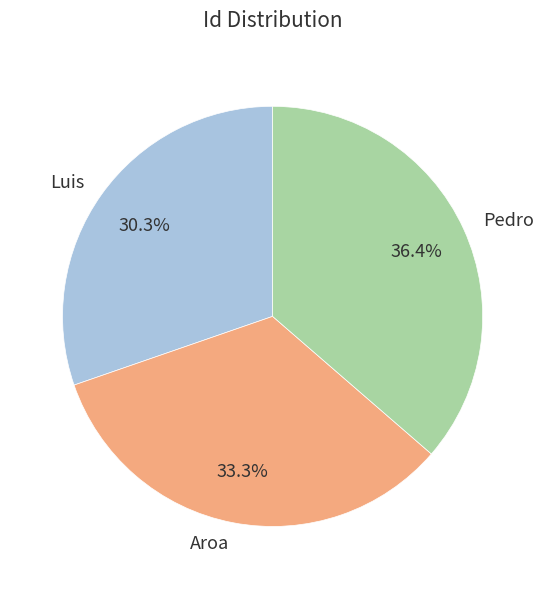

Is Luis the majority of the pie?

No